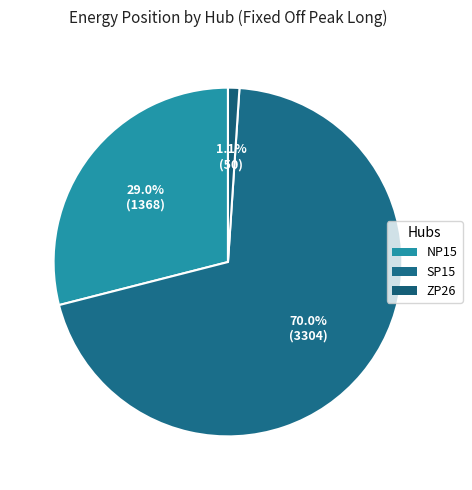

Which category accounts for the majority?

SP15